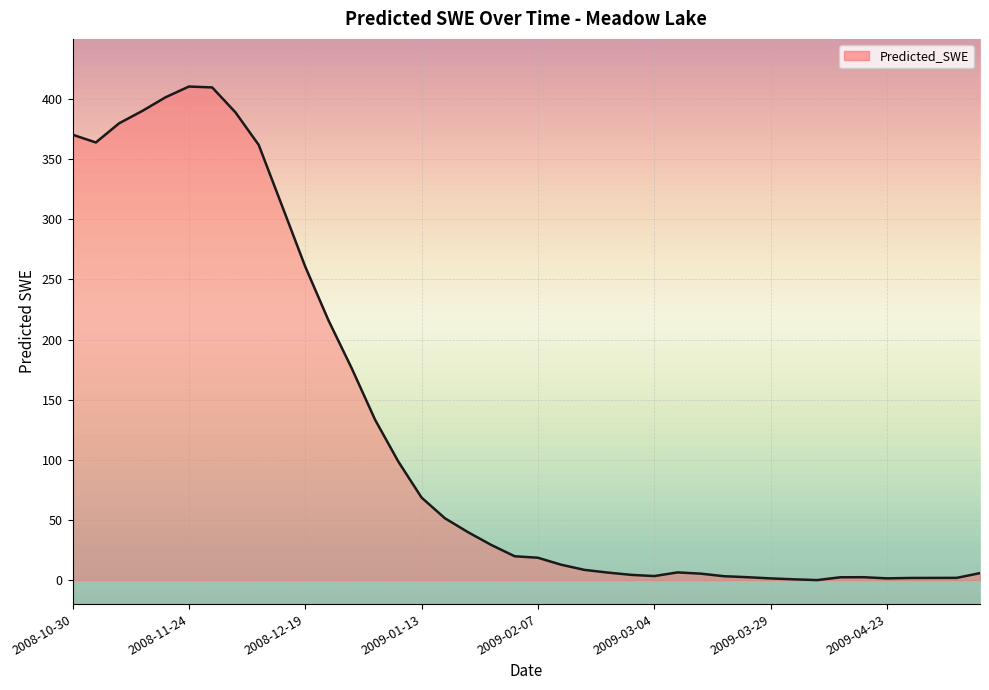

What is the sum of all values?

4970.3